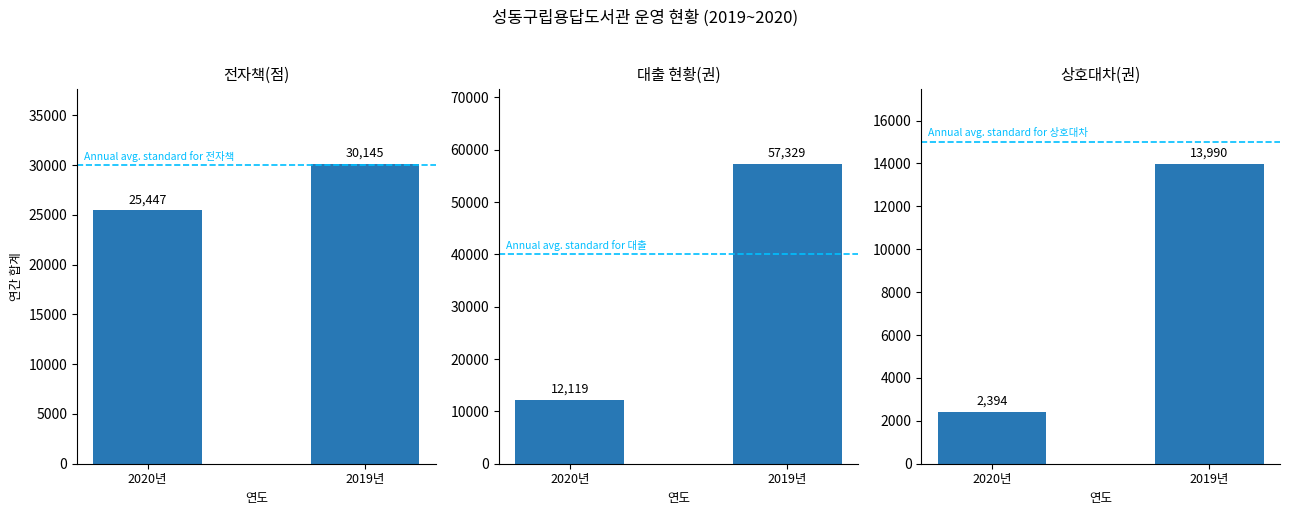

Reading right to left, list all the values displayed in this chart.

전자책(점): 2019년=30145	2020년=25447
대출 현황(권): 2019년=57329	2020년=12119
상호대차(권): 2019년=13990	2020년=2394